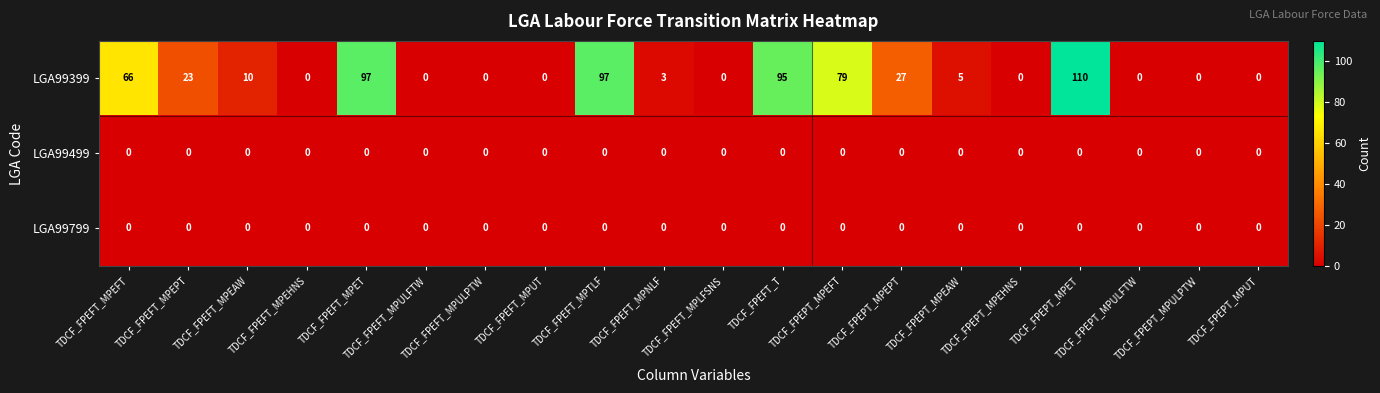

What is the maximum value for LGA99399?

110